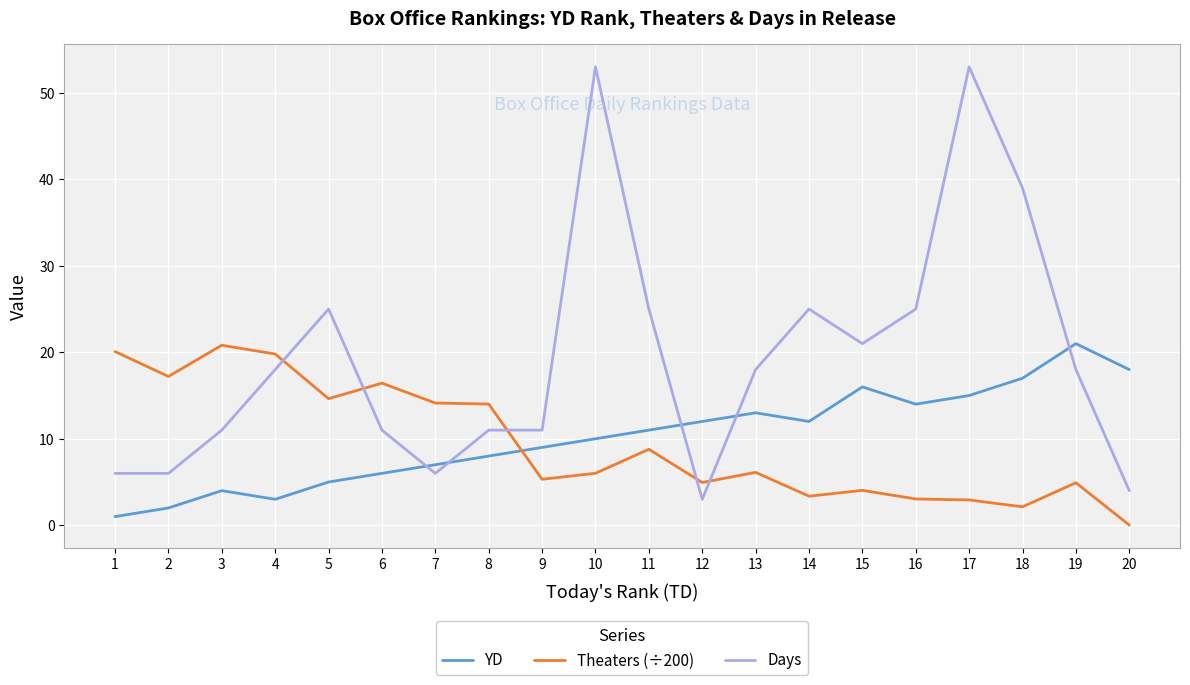

The value of YD at 4 is 3.0. True or false?

True